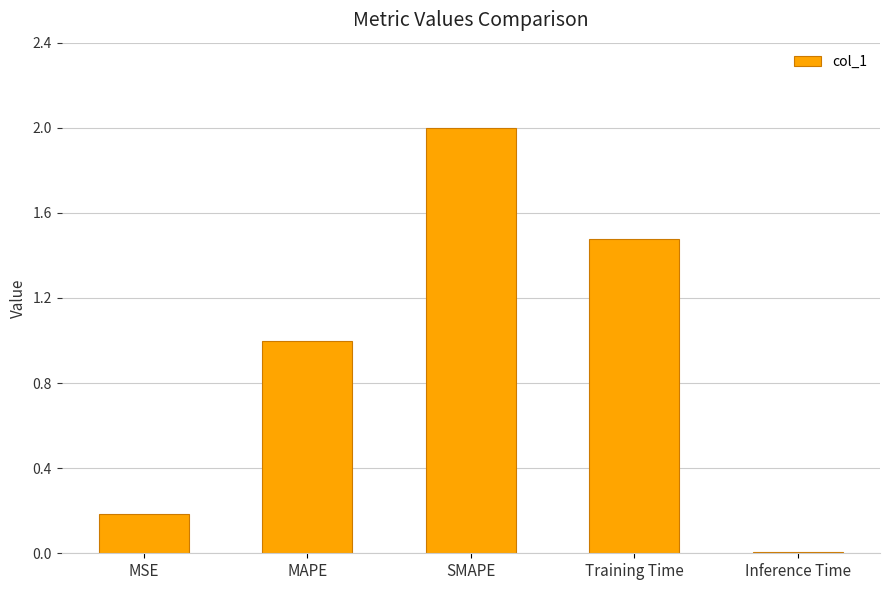

What is the label of the 1st bar from the left?

MSE